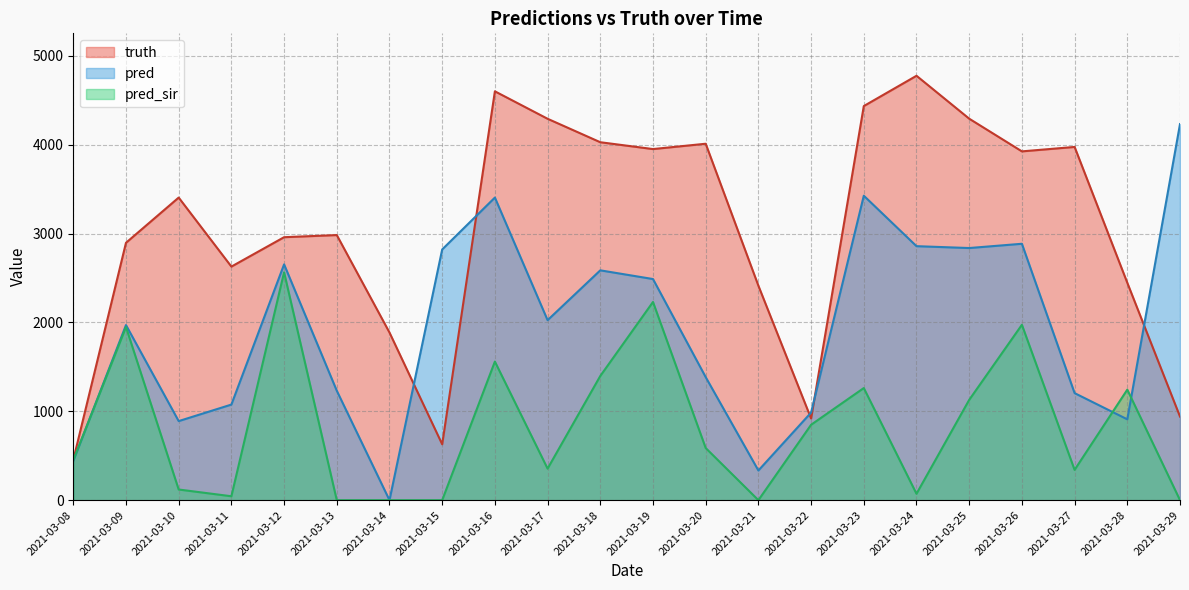

At which label is truth closest to 2615?

2021-03-11